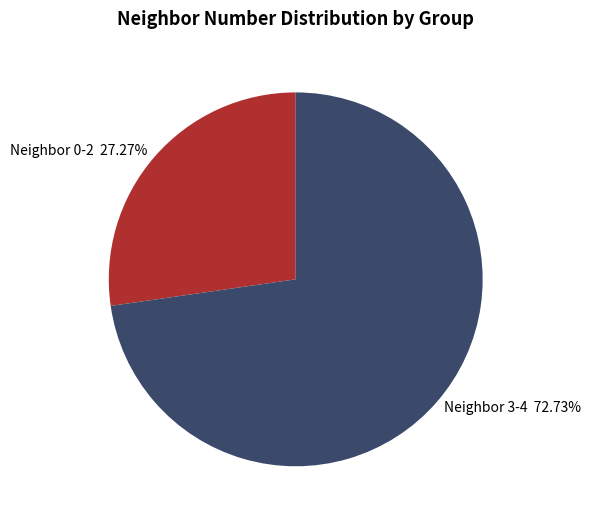

Do Neighbor 0-2 27.27% and Neighbor 3-4 72.73% together represent more than half of the pie?

Yes